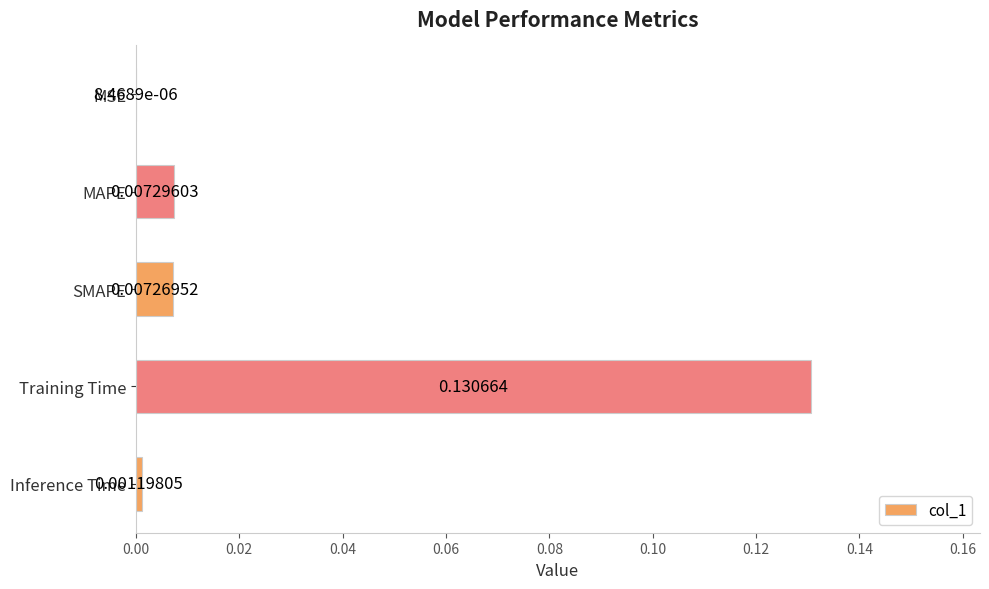

Which has a higher value, SMAPE or MSE?

SMAPE